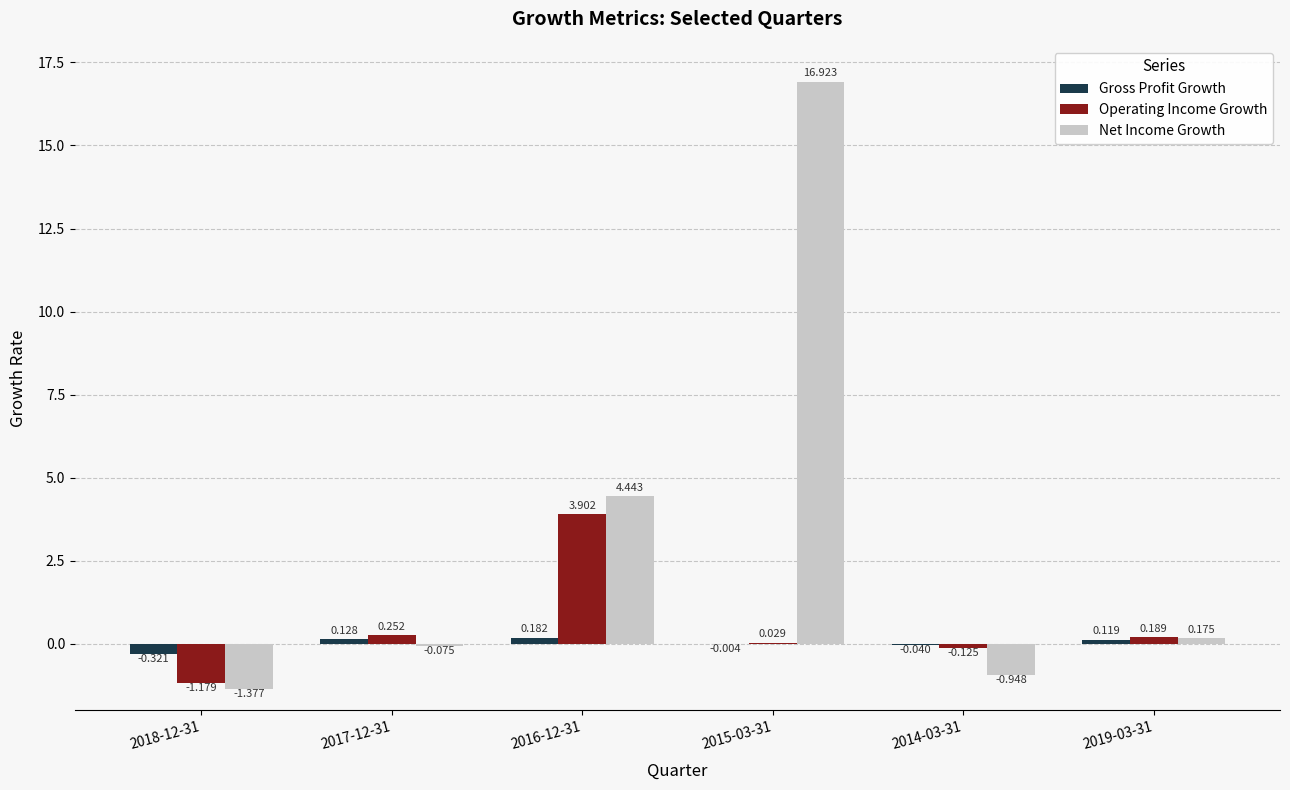

Between 2016-12-31 and 2014-03-31, which series saw the biggest shift?

Net Income Growth